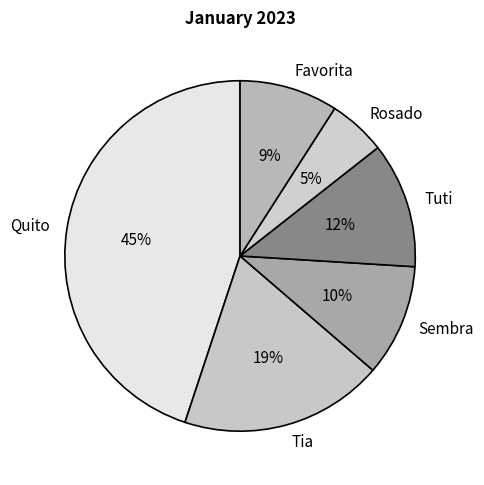

To the nearest percent, what is the average slice percentage?

17%